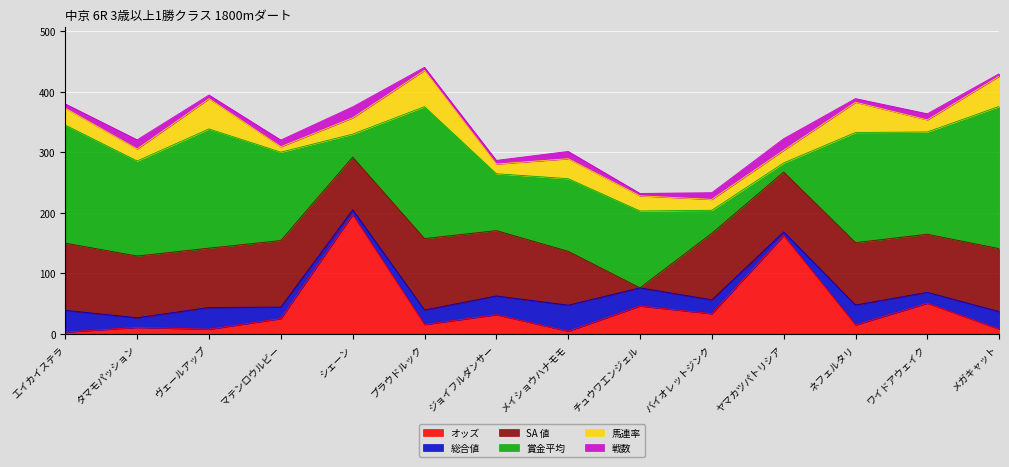

What is the difference between the highest and lowest values at チュウワエンジェル?

127.0